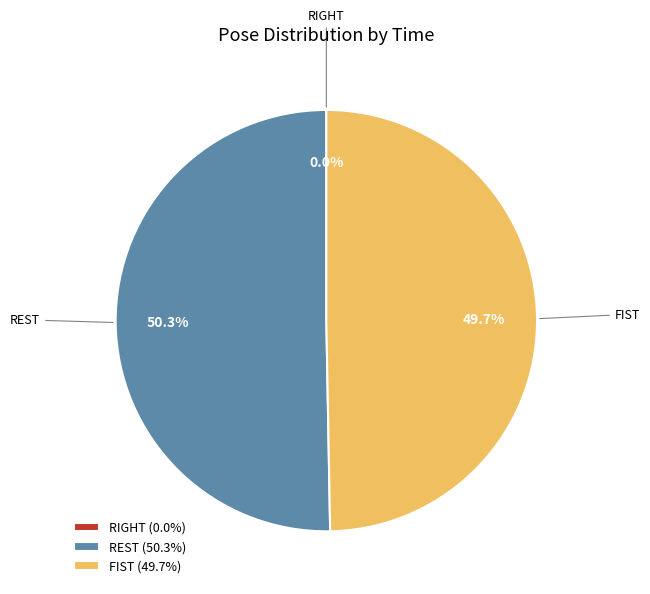

Which slice represents more than half of the pie?

REST